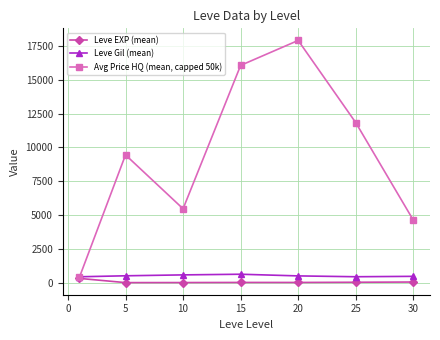

List the series in order of their peak value, lowest first.

Leve EXP (mean), Leve Gil (mean), Avg Price HQ (mean, capped 50k)